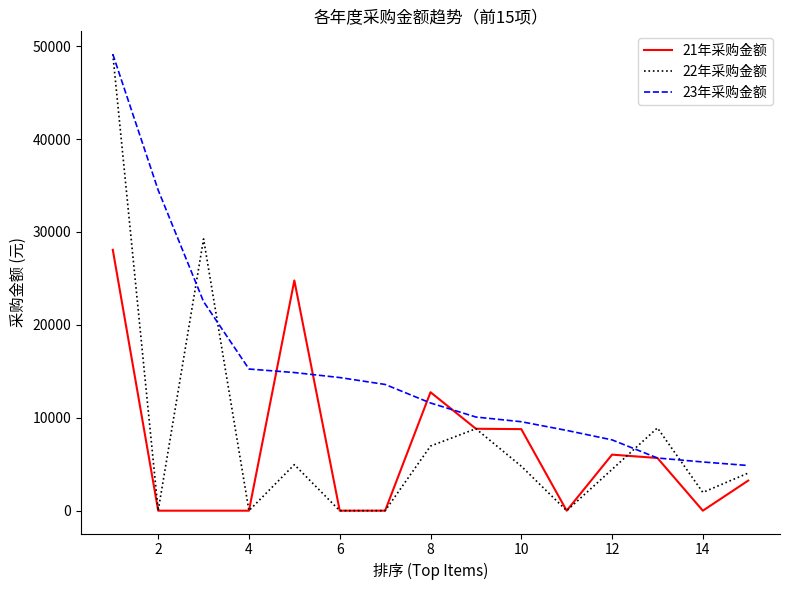

What is the greatest value displayed?

49140.0